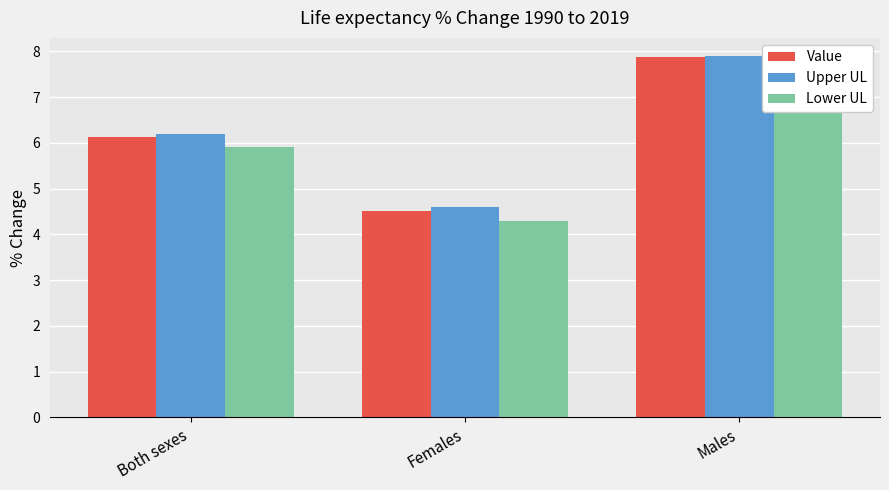

Is it true that Upper UL equals 12.0 at Males?

False